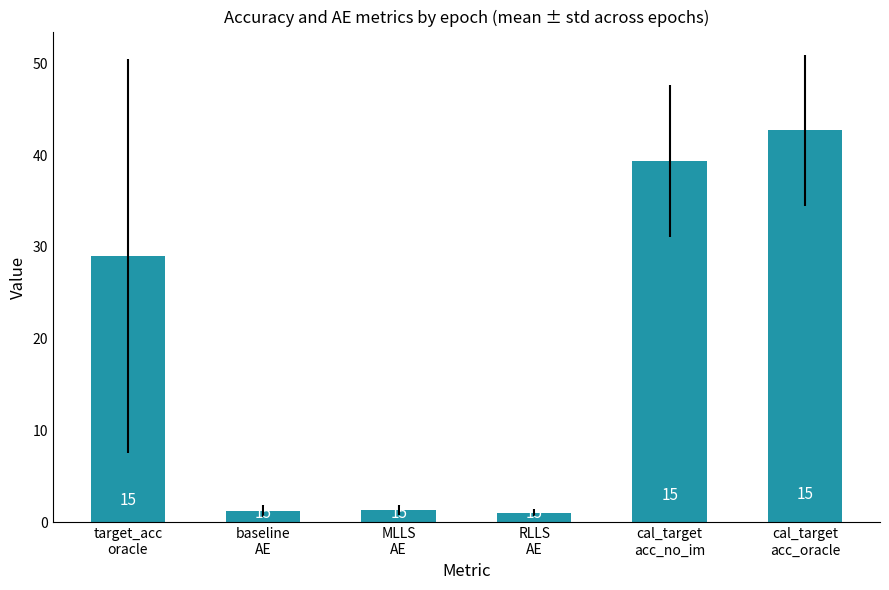

What is the ratio of the value at cal_target
acc_oracle to the value at cal_target
acc_no_im?

1.1